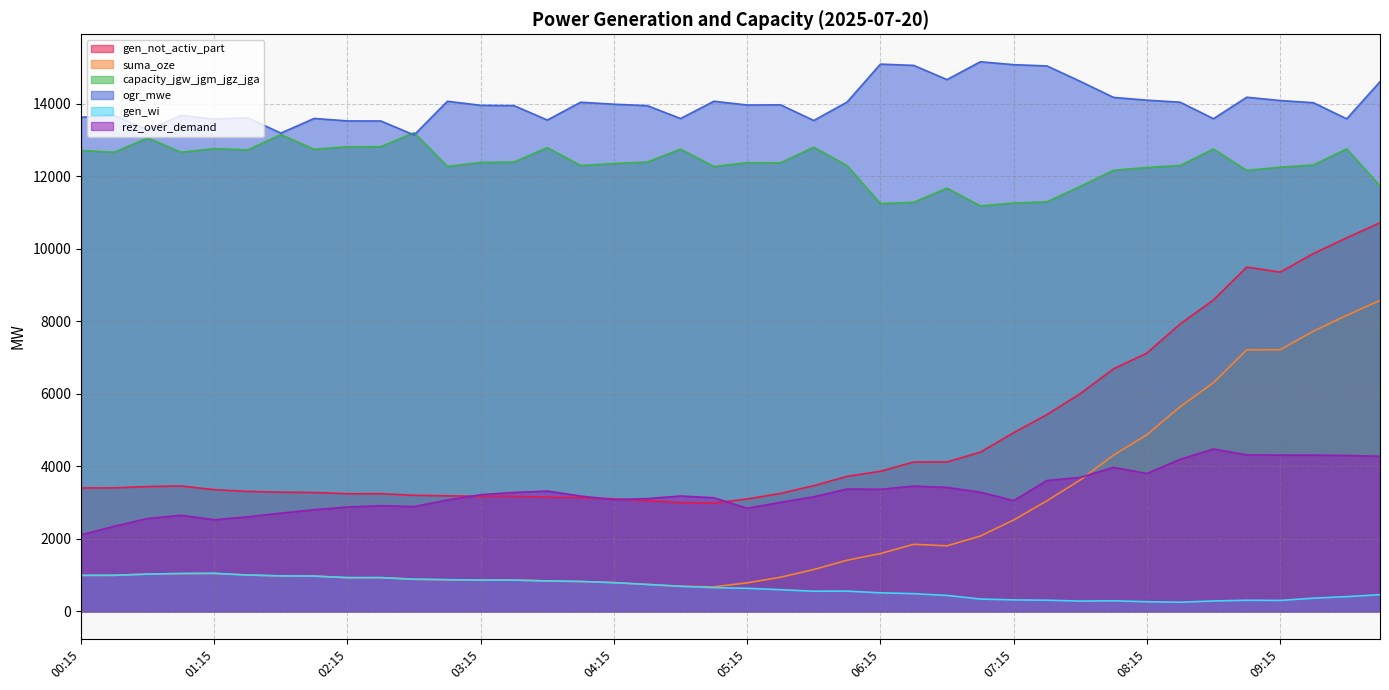

Where is the first local maximum for gen_wi?

01:15